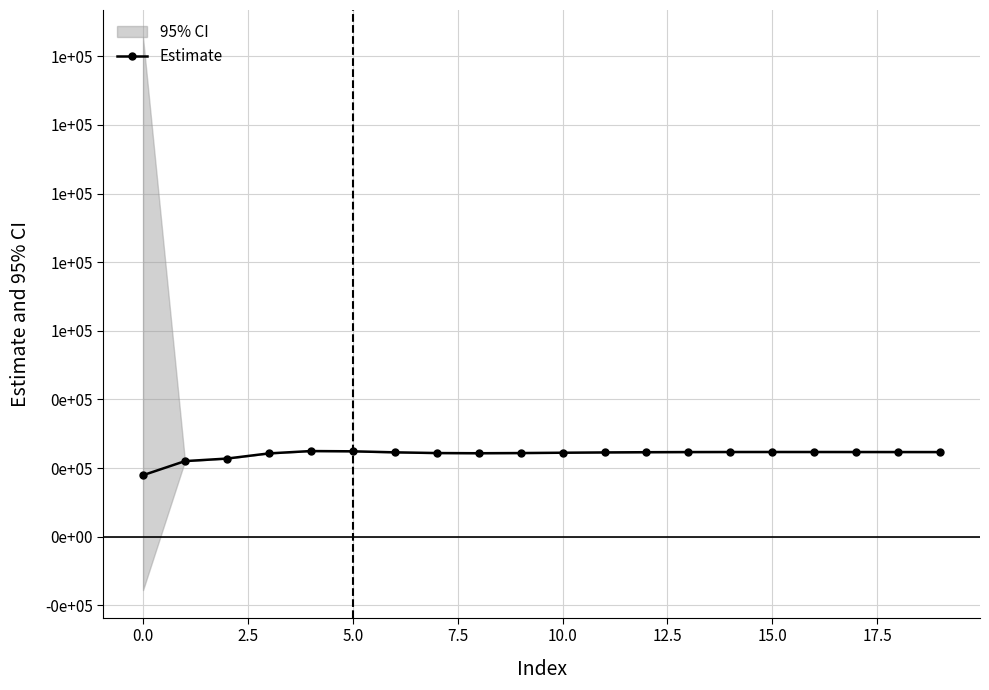

What is the smallest value displayed?

17942.1